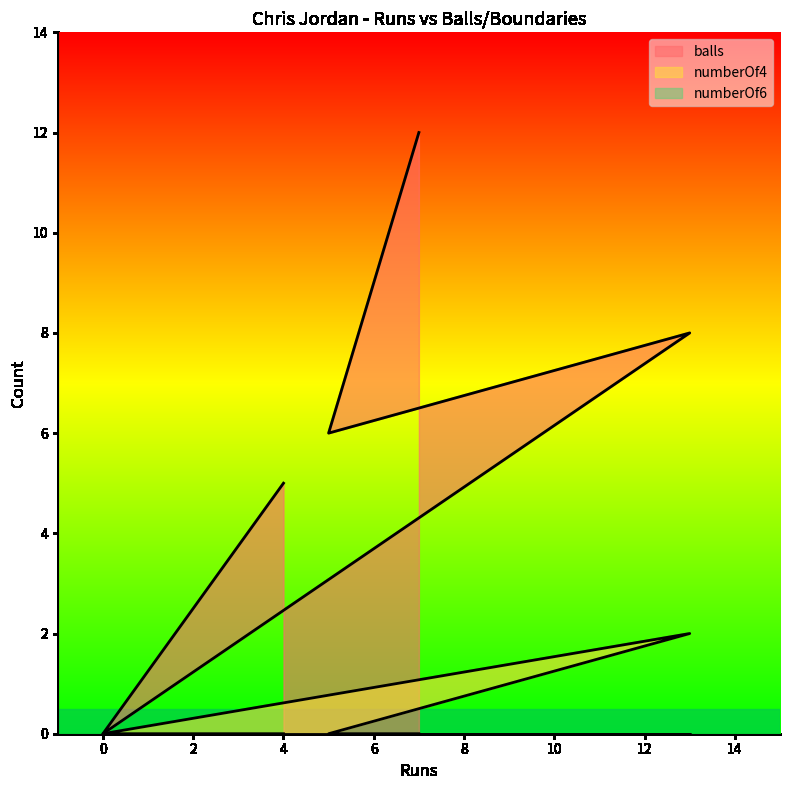

True or false: balls has a value of 12 at 13.

False